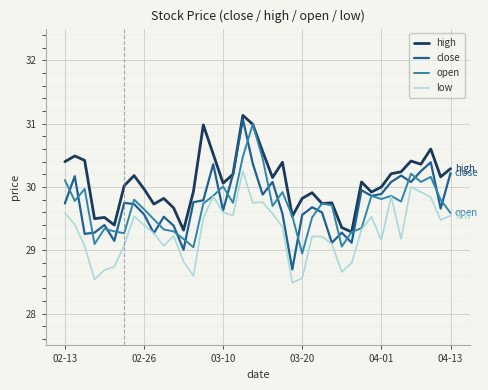

What is the maximum value shown in the chart?

31.1